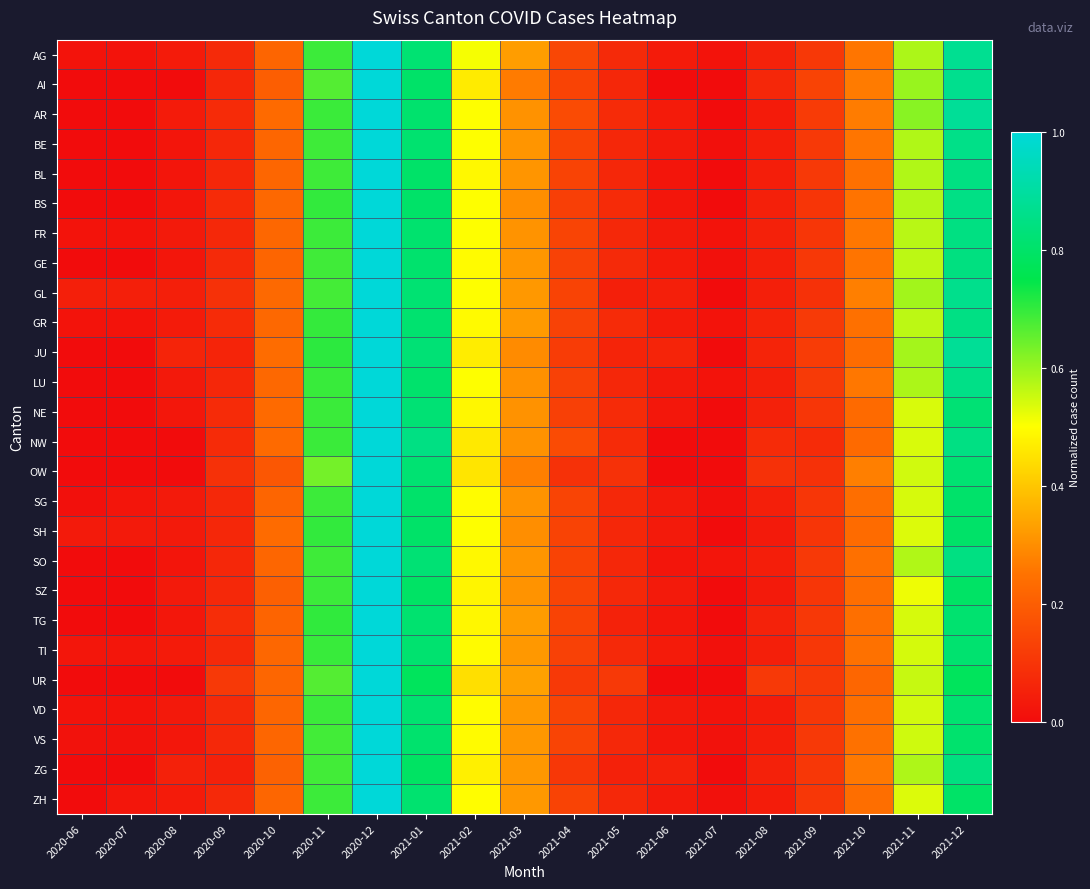

How many distinct data groups are displayed?

26